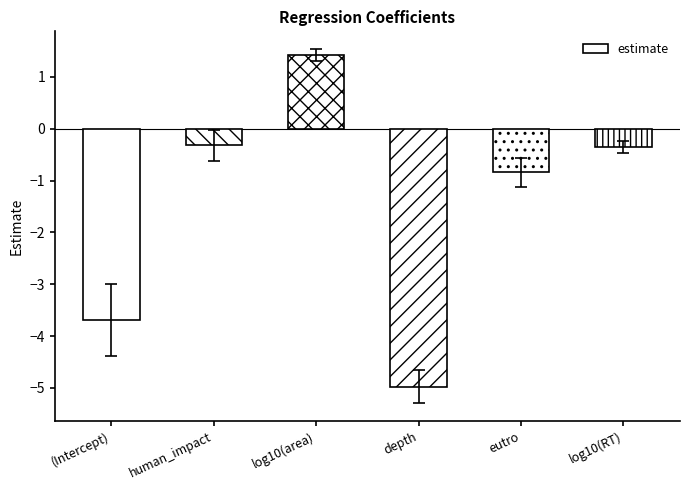

Reading left to right, transcribe all the data shown in this chart.

(Intercept)=-3.7	human_impact=-0.3	log10(area)=1.4	depth=-5.0	eutro=-0.8	log10(RT)=-0.3